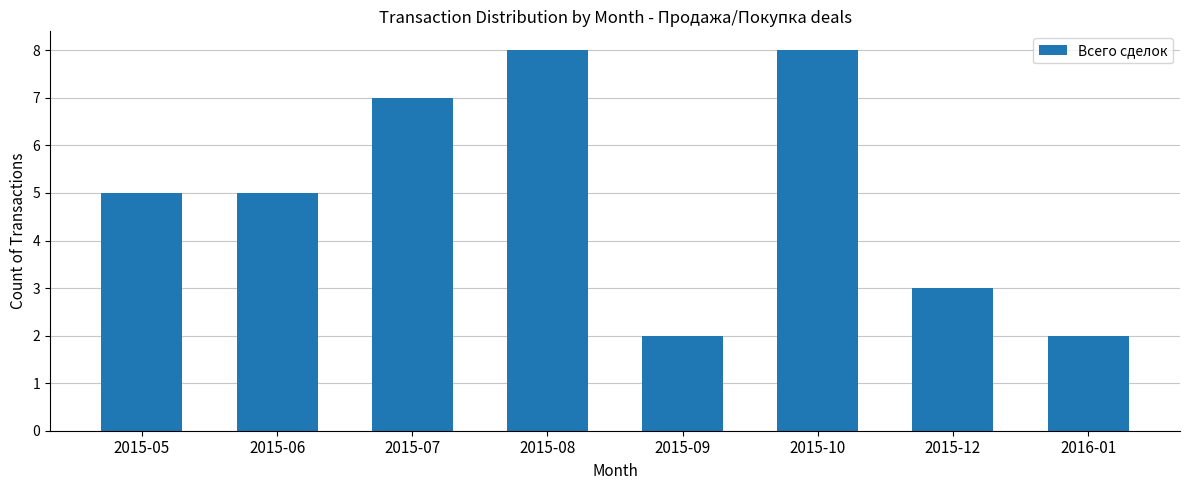

What is the value of the 8th bar from the left?

2